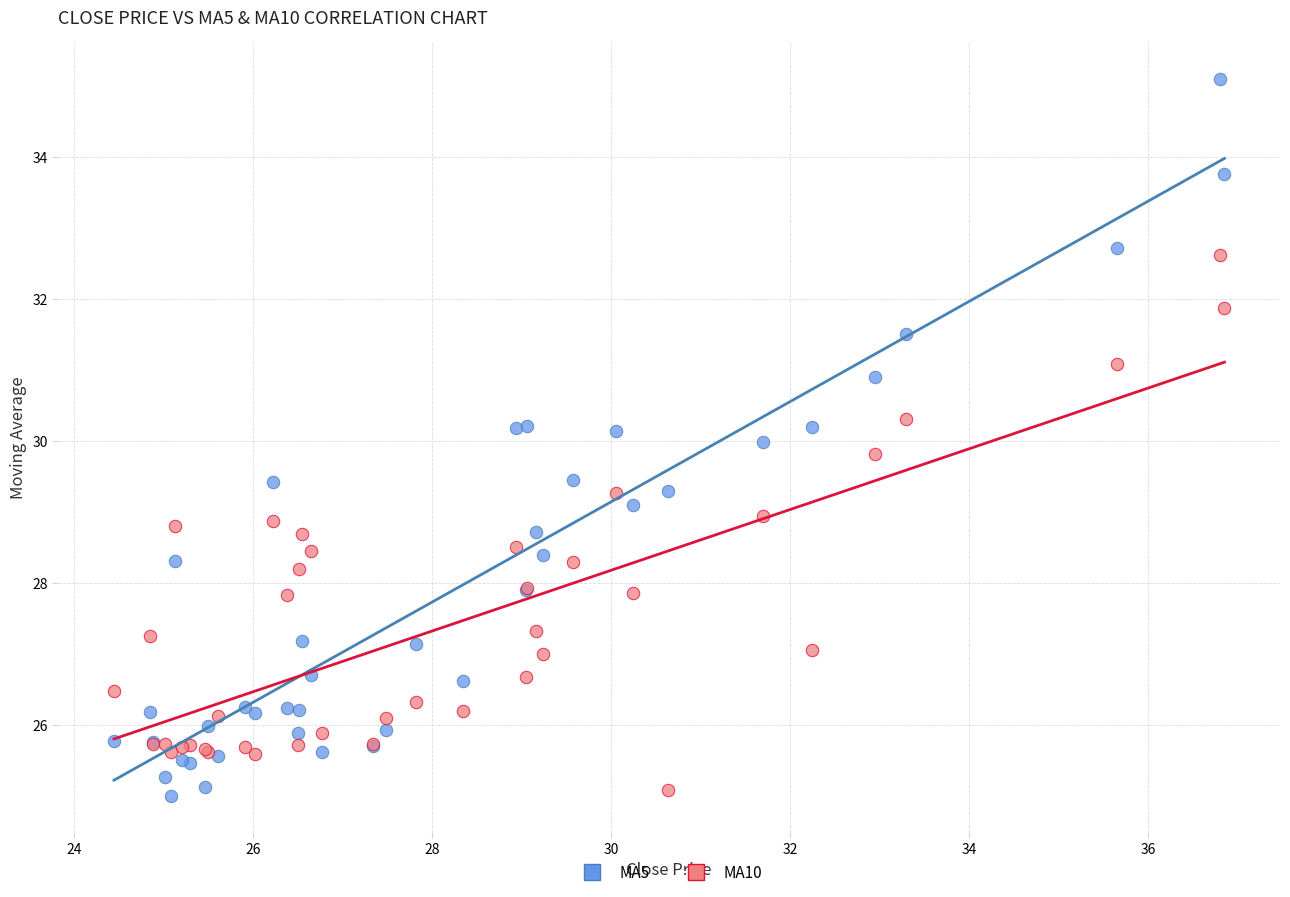

Which series has the widest spread of Y values?

MA5